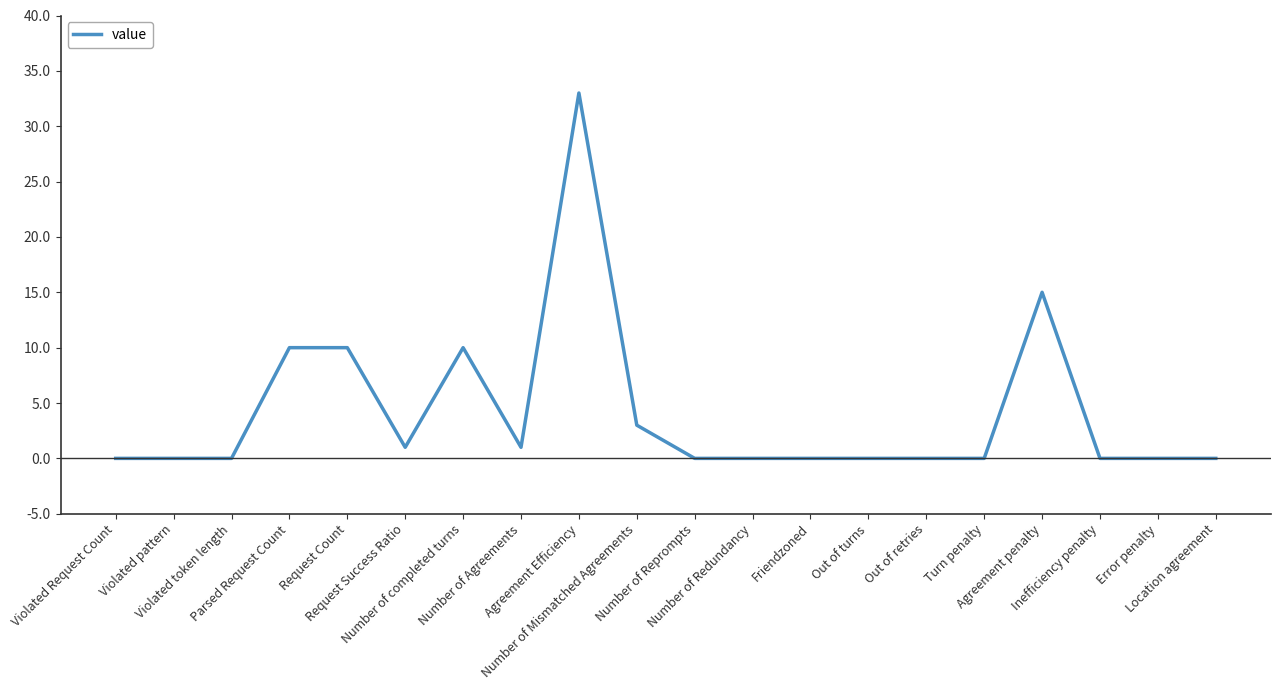

What is the greatest value displayed?

33